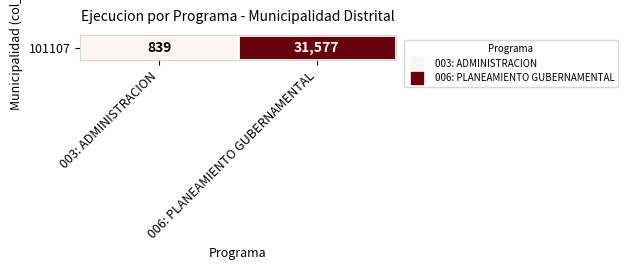

Which label corresponds to the largest value in the chart?

006: PLANEAMIENTO GUBERNAMENTAL